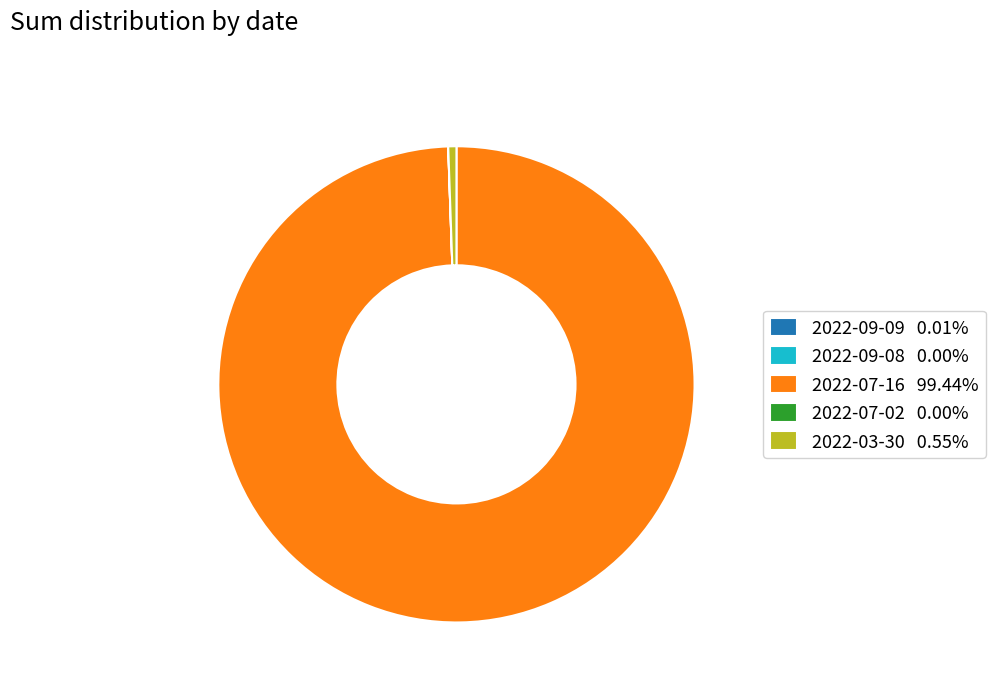

Does 2022-03-30 0.55% account for over 50% of the chart?

No